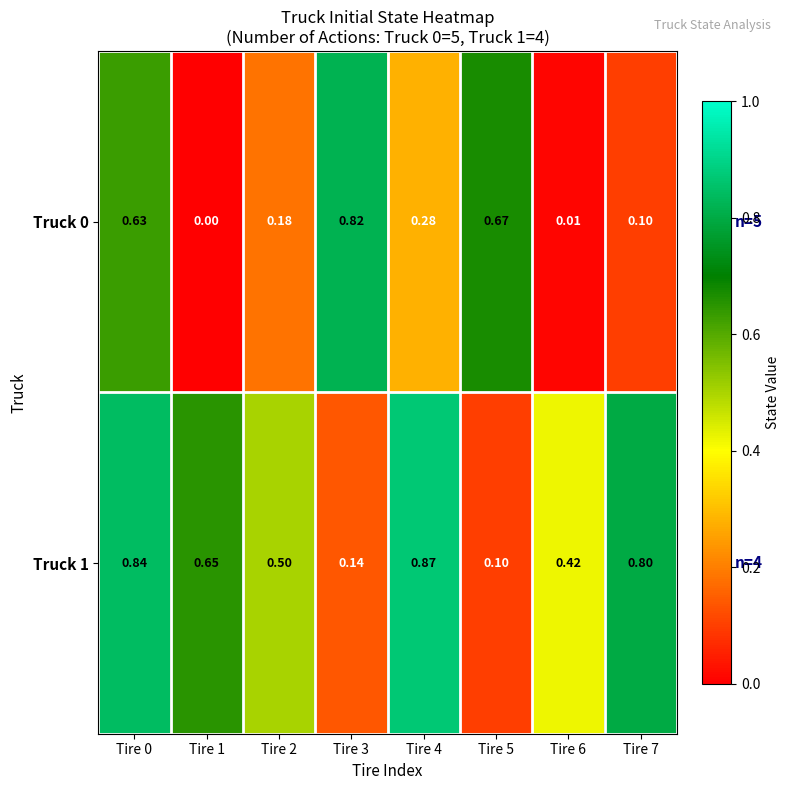

Count the number of categories in the chart.

8